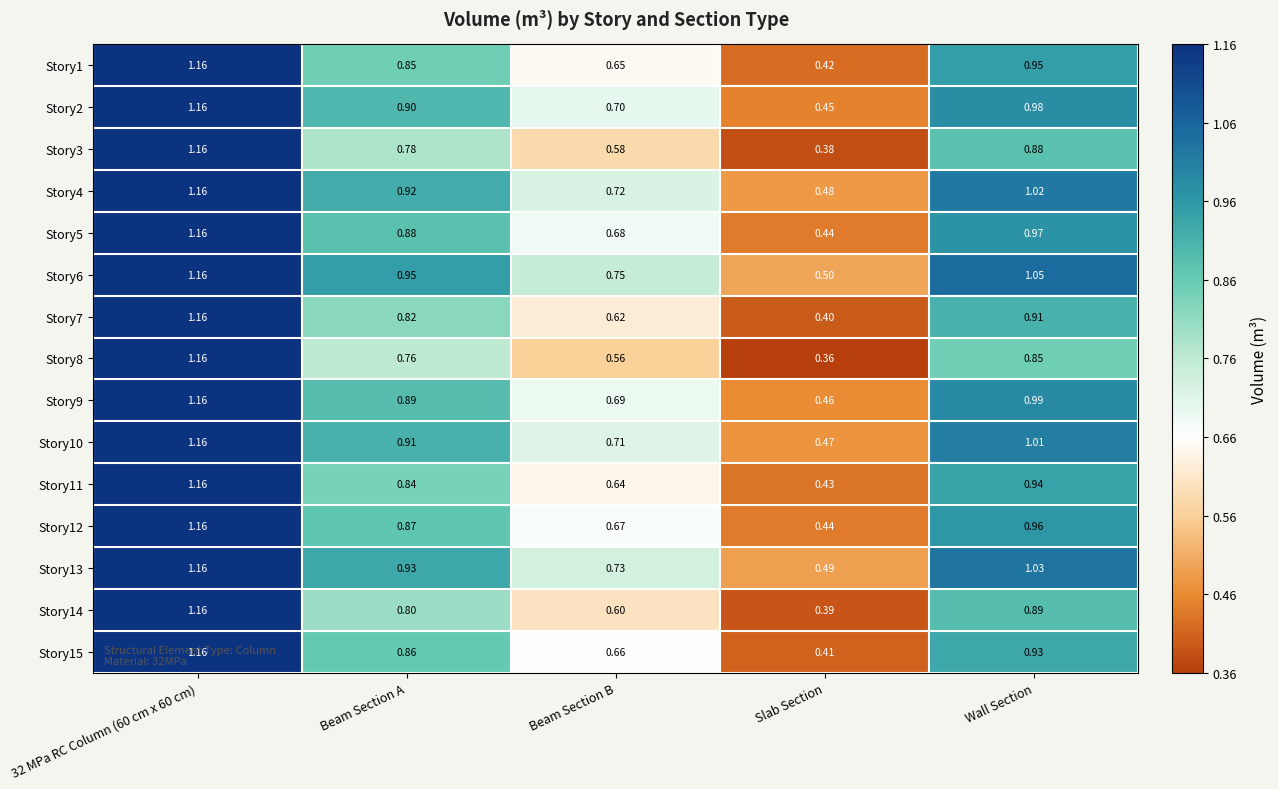

At which label is Story4 closest to 0?

Slab Section